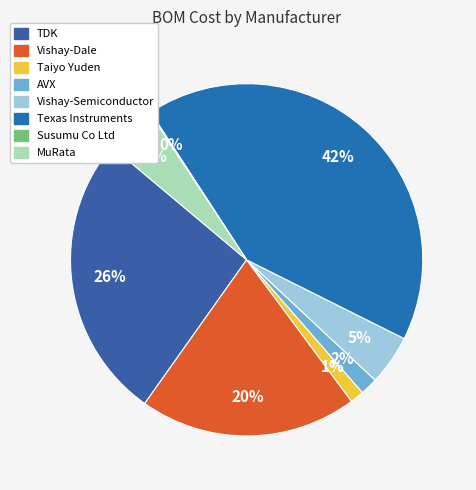

To the nearest percent, what portion does Vishay-Dale represent?

20%